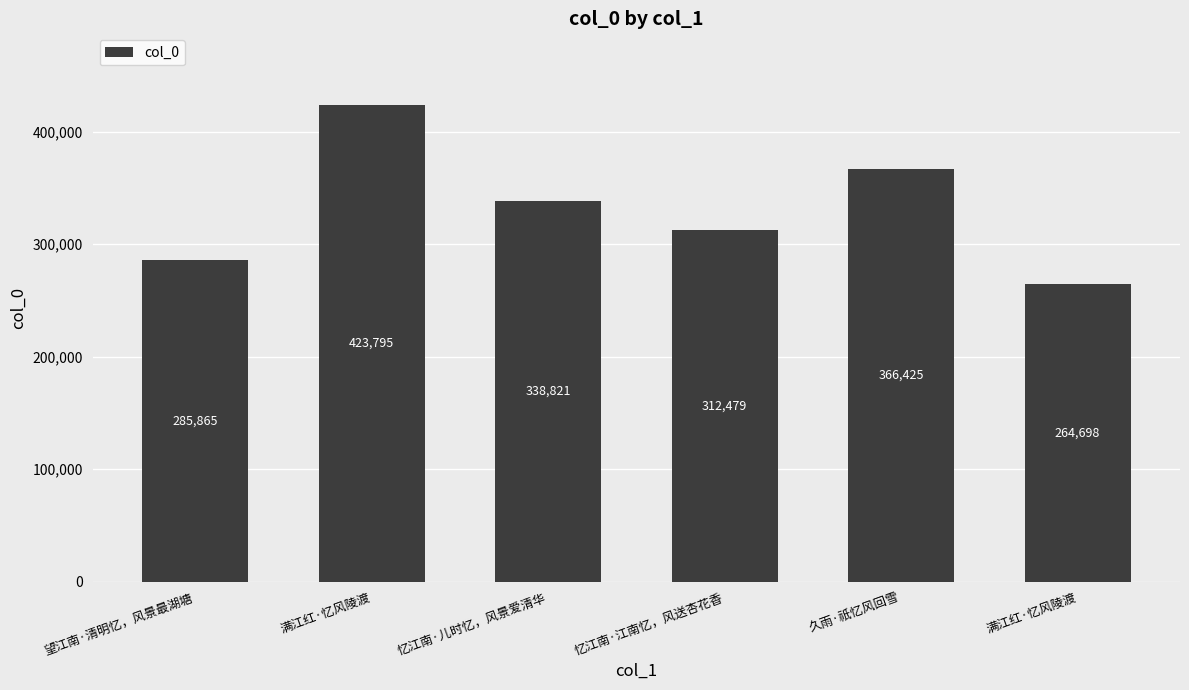

Which has a higher value, 忆江南·江南忆，风送杏花香 or 望江南·清明忆，风景最湖塘?

忆江南·江南忆，风送杏花香